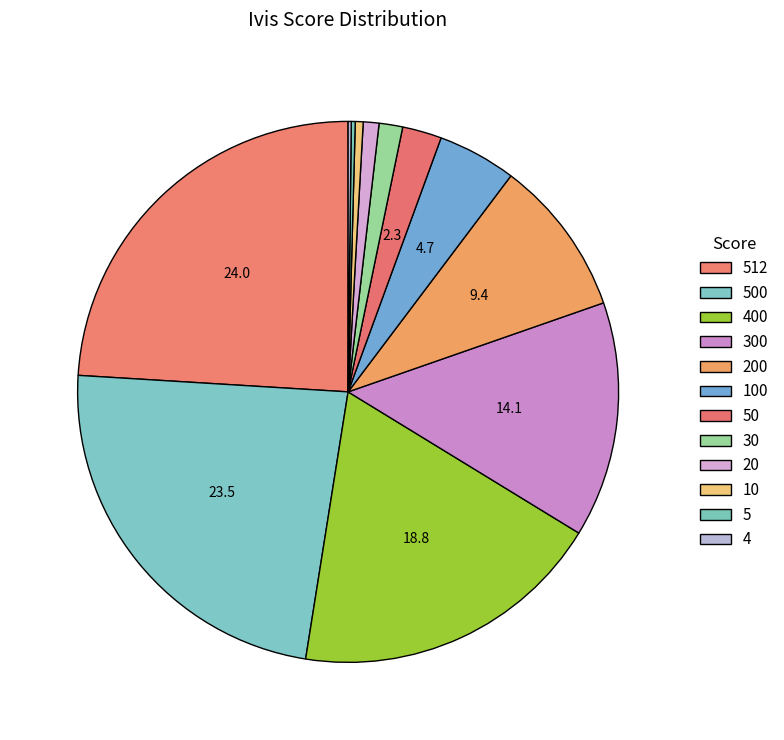

Is it true that 20 is 11% of the pie?

False